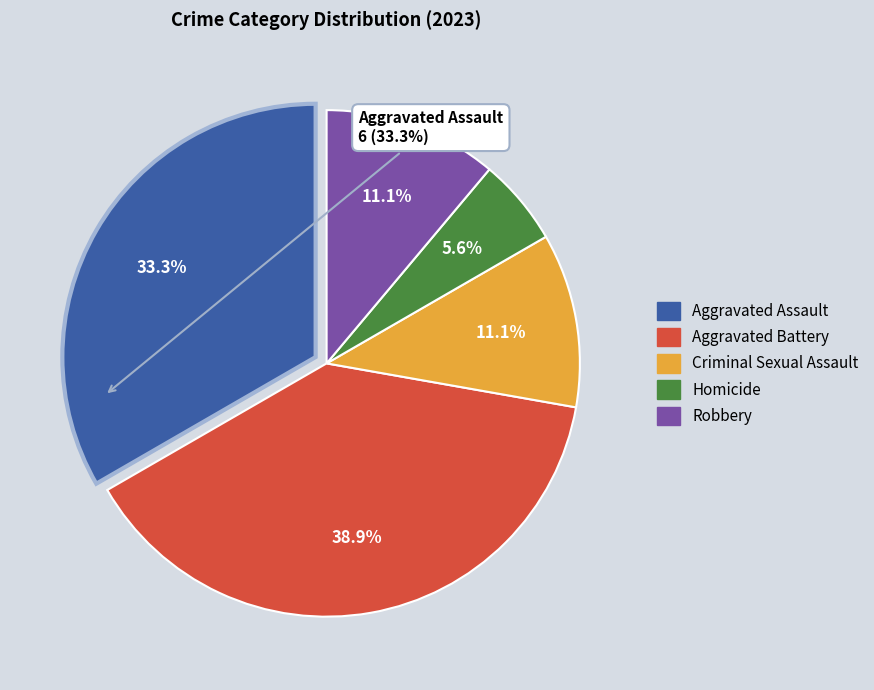

How many segments does this pie chart have?

5